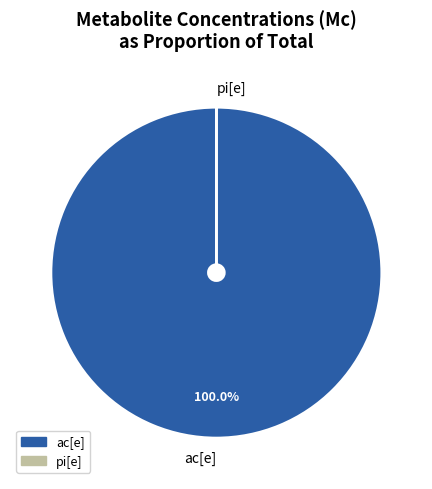

Which slice is the largest?

ac[e]